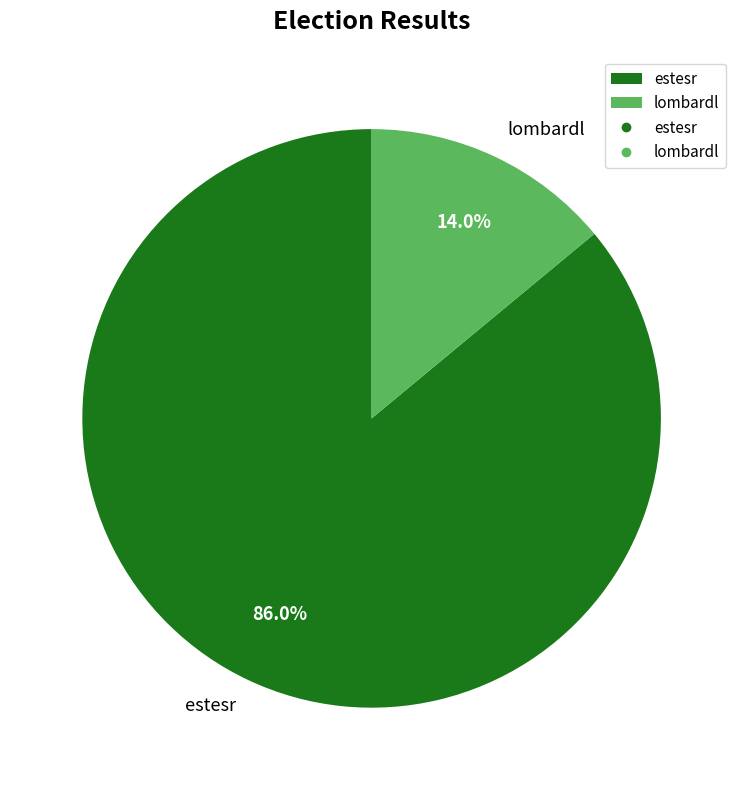

Rank the categories by value from lowest to highest.

lombardl, estesr